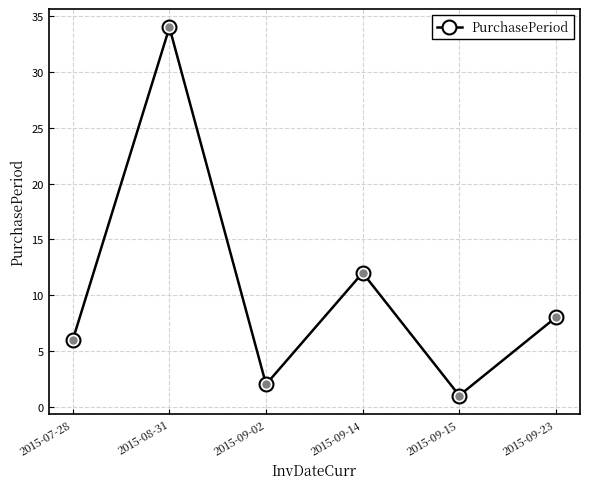

List the labels in order of value, smallest first.

2015-09-15, 2015-09-02, 2015-07-28, 2015-09-23, 2015-09-14, 2015-08-31